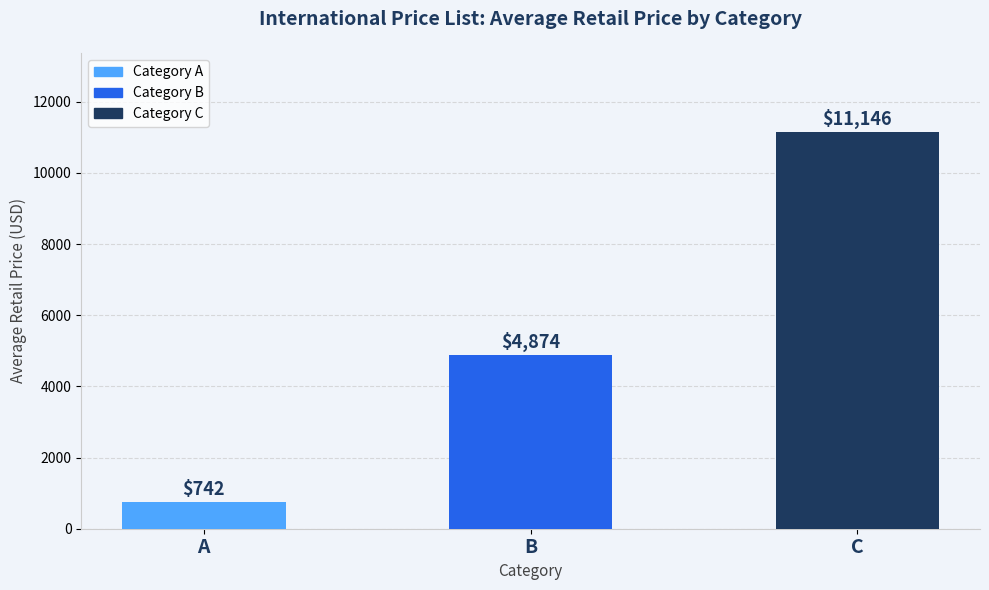

How many bars are there in total?

3